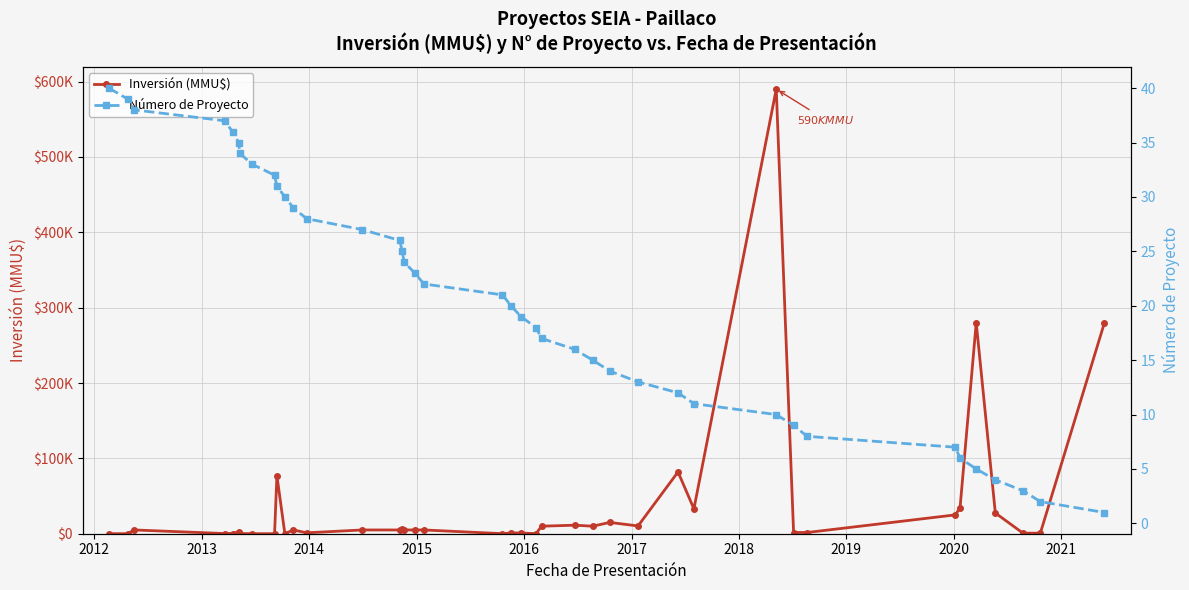

Reading left to right, list all the values displayed in this chart.

Inversión (MMU$): 100	0	5000	250	250	2500	250	0	25	77000	40	5000	1200	5000	5000	6750	5000	5000	5000	90	1004	1004	90	10000	11300	10000	15000	10310	82000	33000	590000	1600	1609	25000	34400	280000	27520	750	750	280000
Número de Proyecto: 40	39	38	37	36	35	34	33	32	31	30	29	28	27	26	25	24	23	22	21	20	19	18	17	16	15	14	13	12	11	10	9	8	7	6	5	4	3	2	1